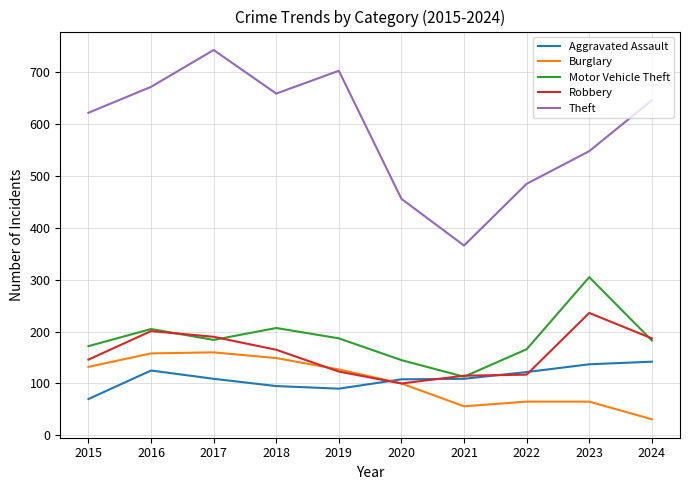

The value of Robbery at 2020 is 100. True or false?

True